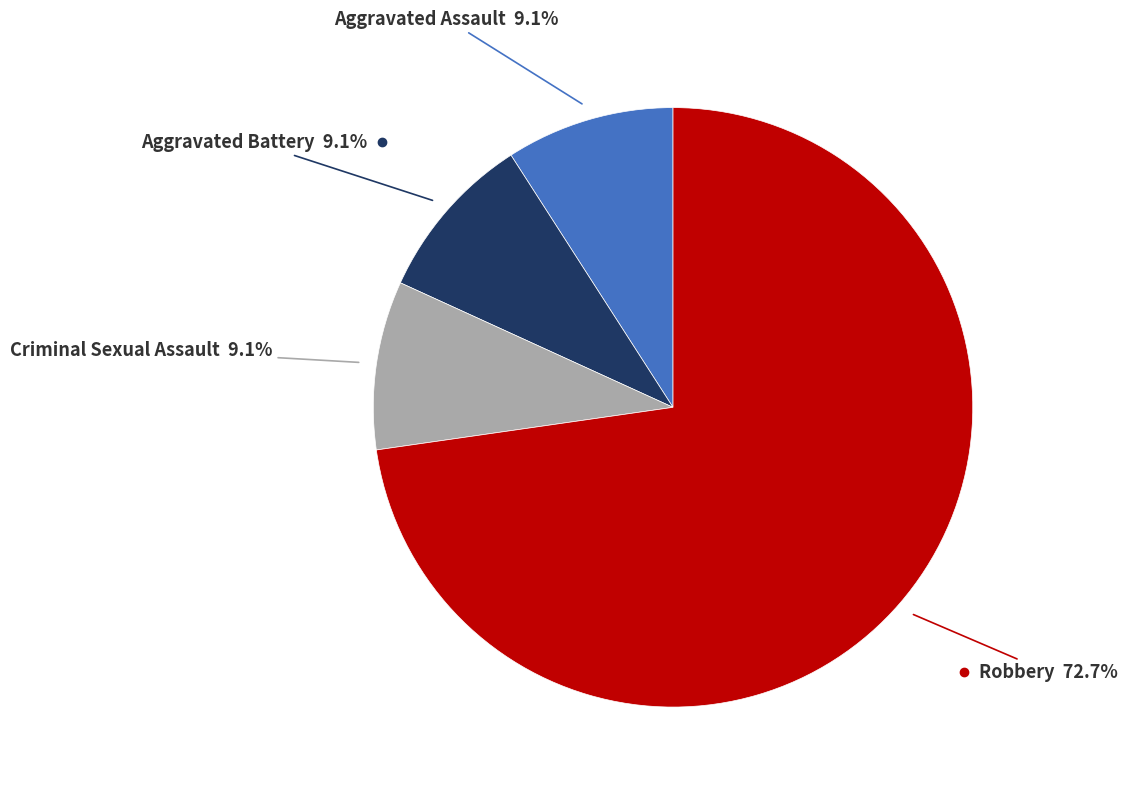

Does any single category account for the majority?

Yes